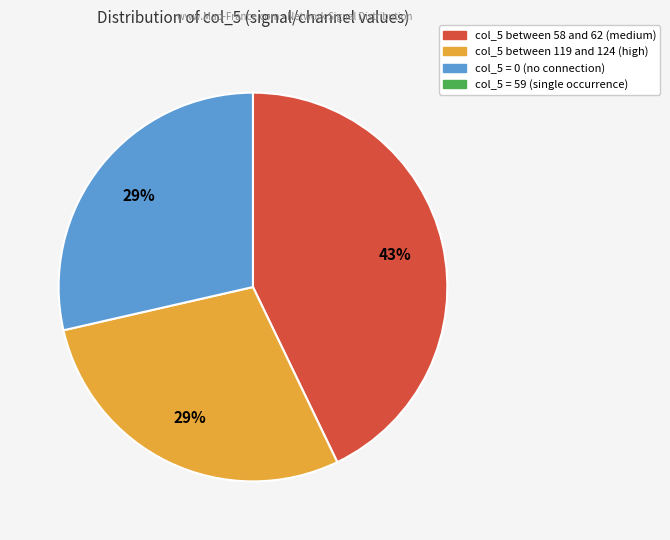

To the nearest percent, what is the difference between the largest and smallest slice percentages?

43%